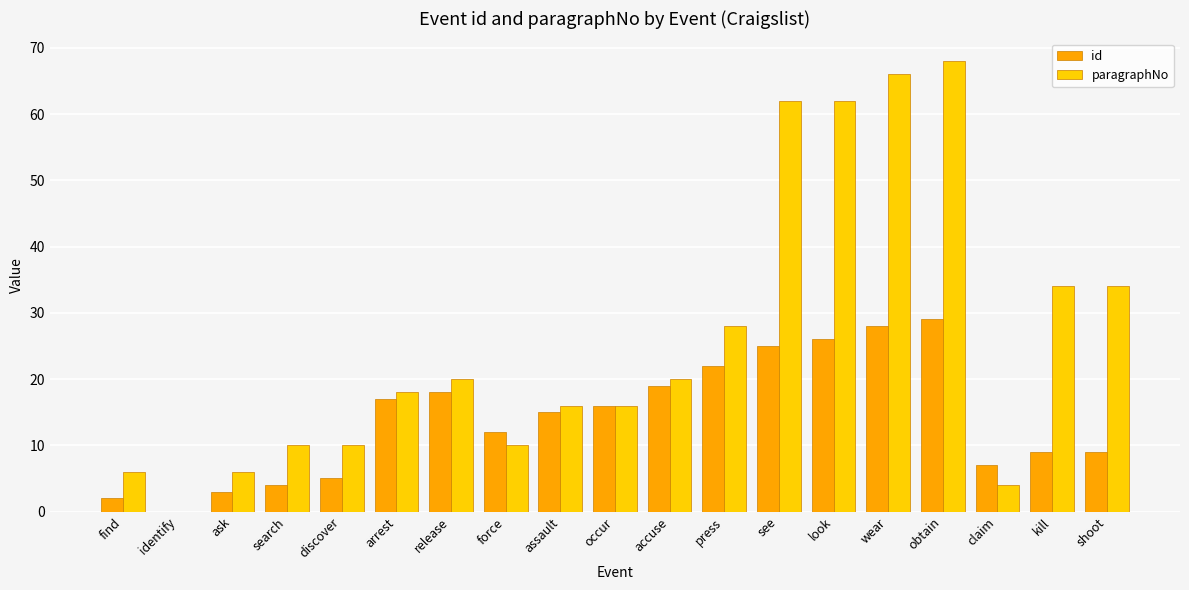

Between identify and claim, which series saw the biggest shift?

id